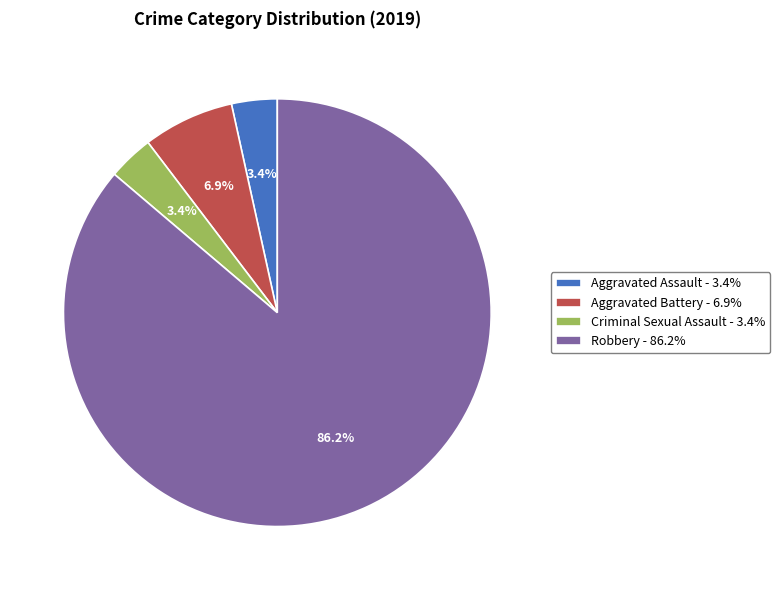

What percentage do Criminal Sexual Assault and Robbery together represent?

89.7%